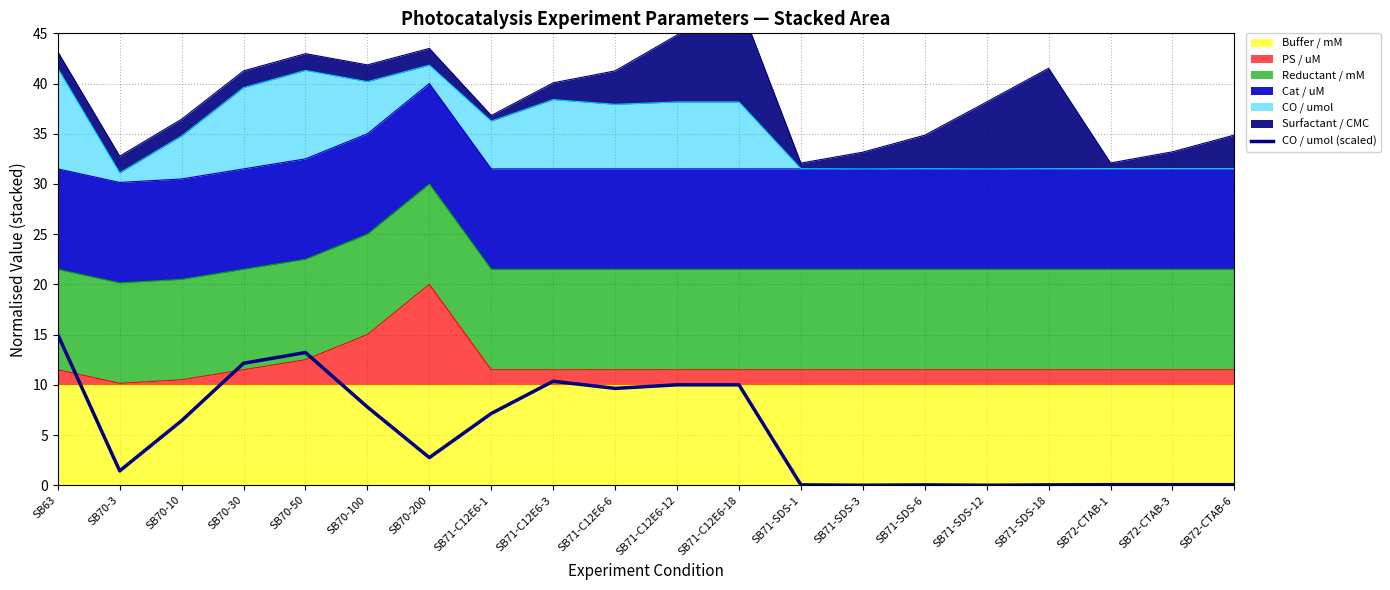

How many values exceed 6?

10